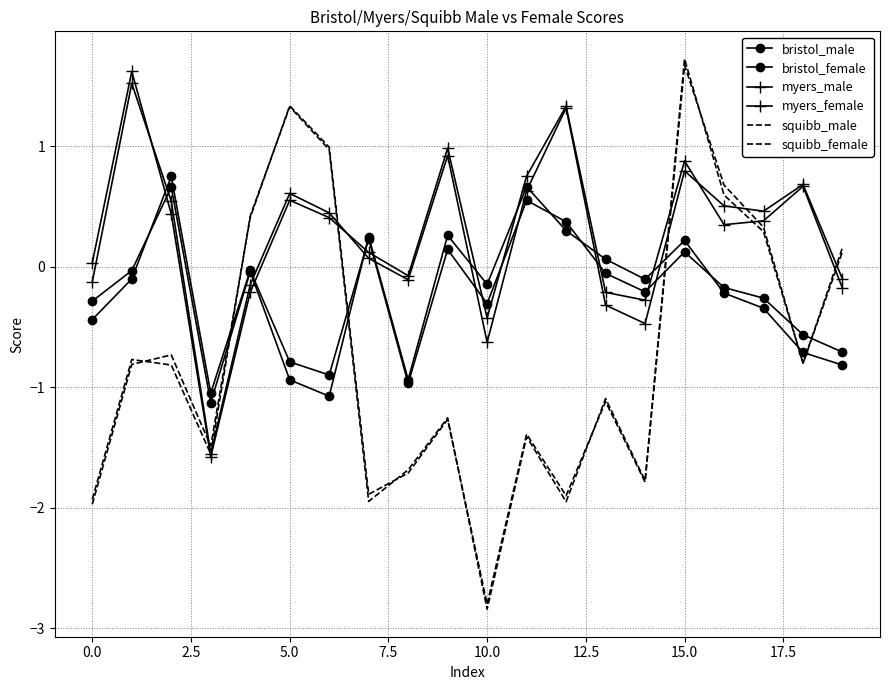

What is the average value of the myers_male series?

0.3